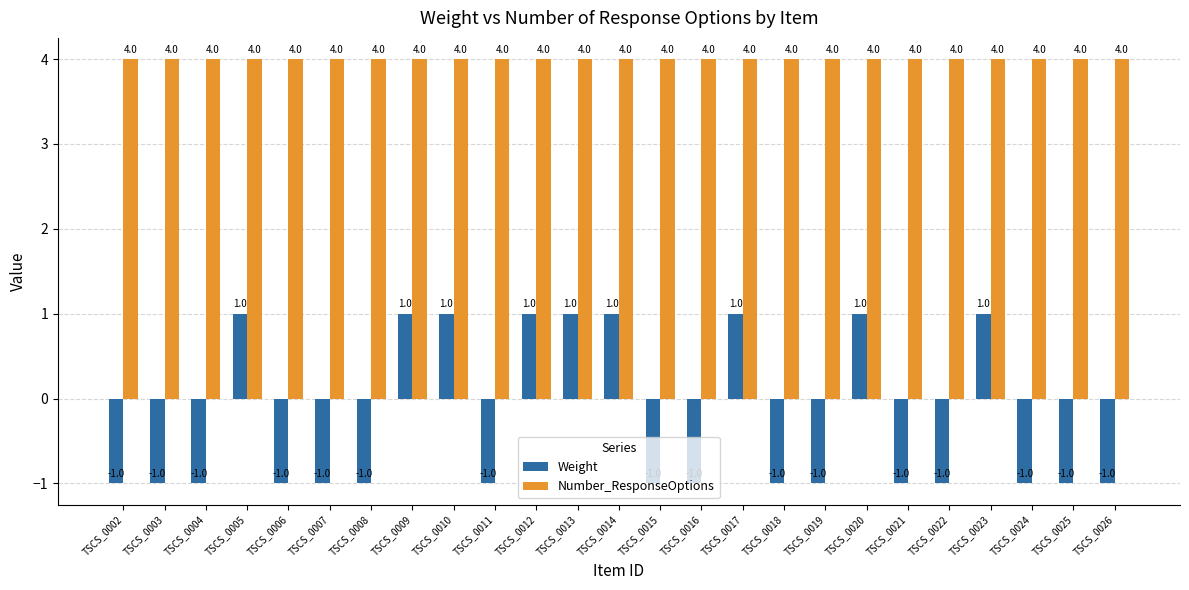

What is the total value across all series at TSCS_0018?

3